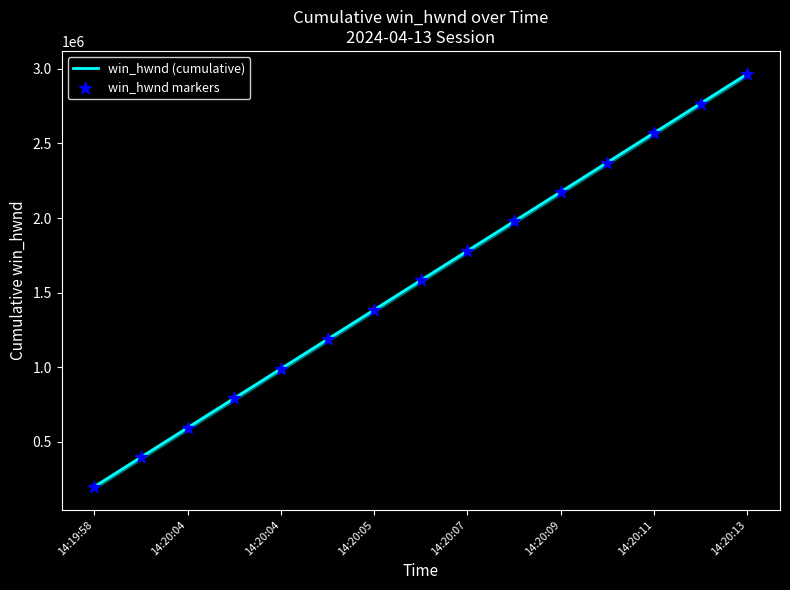

What are all the series names shown in the legend?

win_hwnd (cumulative), win_hwnd markers